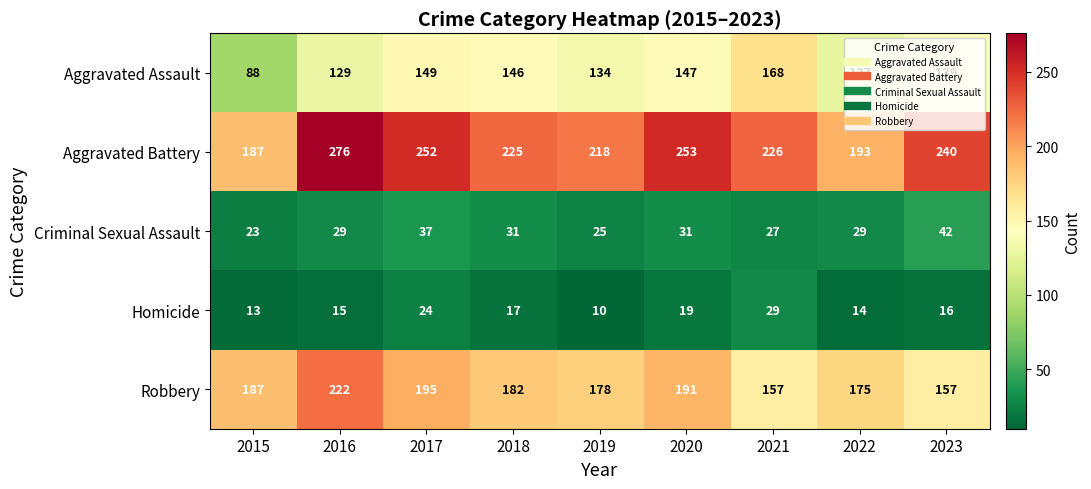

Which series changed the most between 2019 and 2020?

Aggravated Battery